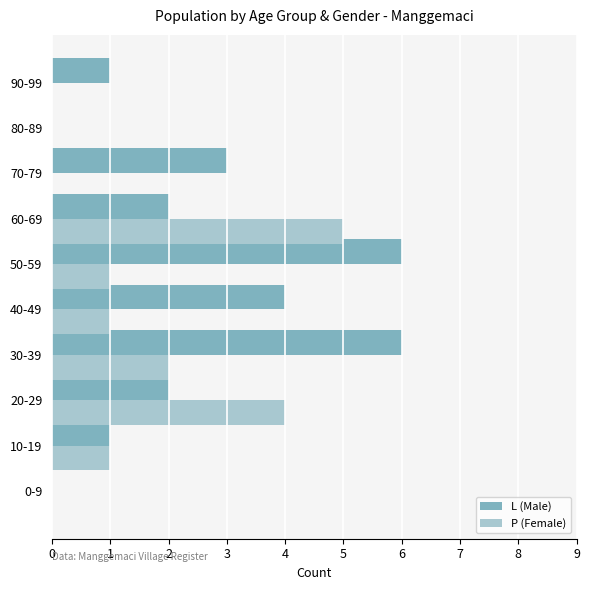

At which category is the sum across all series the highest?

30-39